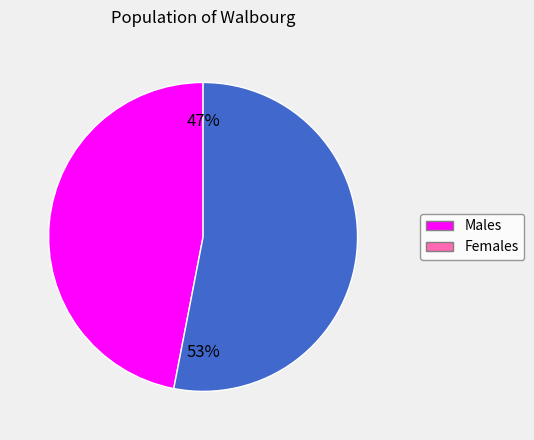

Is there any slice that represents more than half of the pie?

Yes